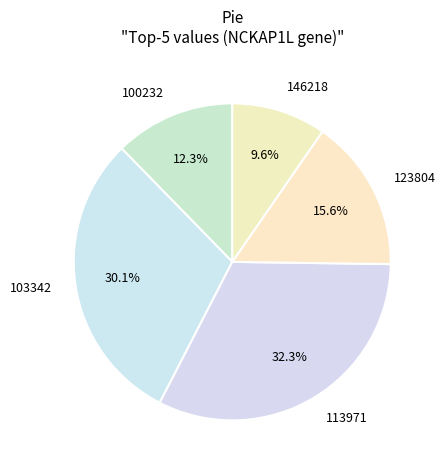

What percentage is the 146218 slice, to the nearest percent?

10%